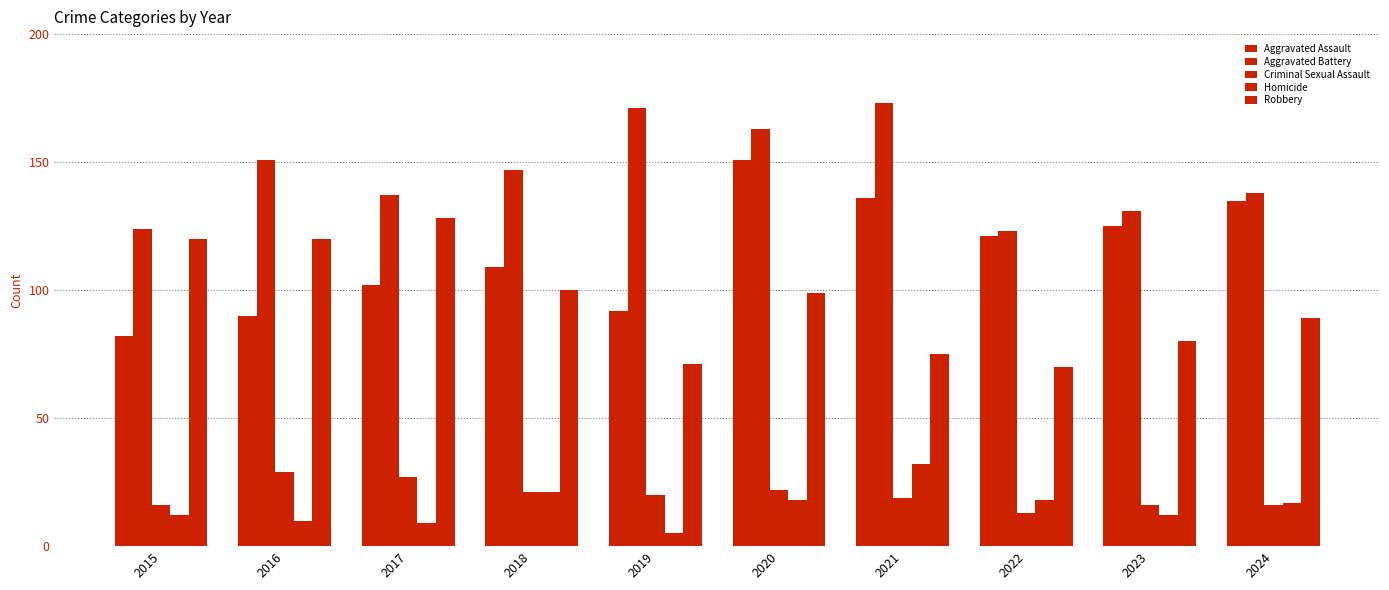

How many bars are there in total?

50